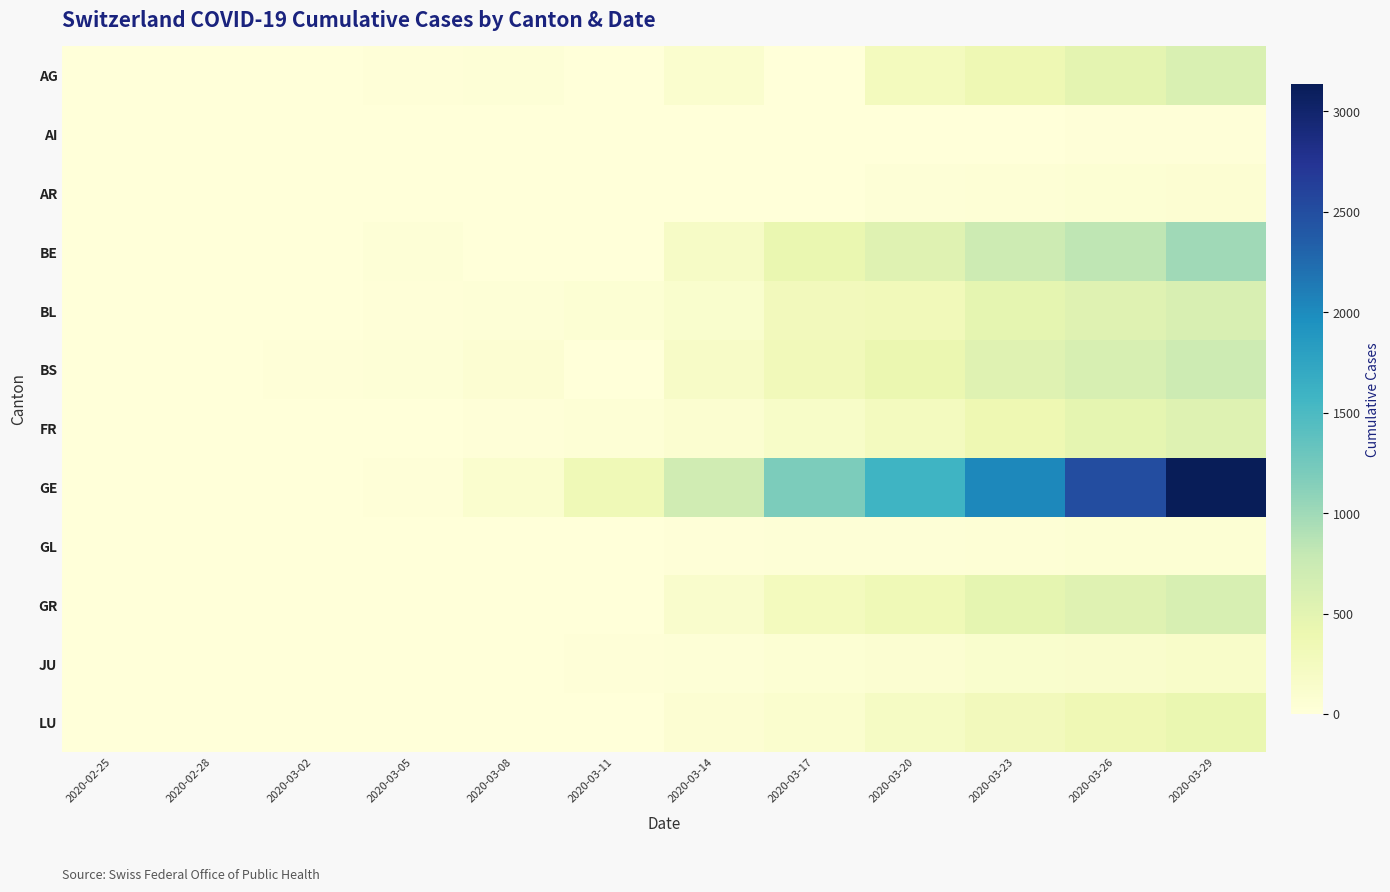

Reading right to left, extract all data points from this chart.

AG: 2020-03-29=592	2020-03-26=481	2020-03-23=364	2020-03-20=266	2020-03-17=0	2020-03-14=101	2020-03-11=0	2020-03-08=27	2020-03-05=14	2020-03-02=12	2020-02-28=6	2020-02-25=0
AI: 2020-03-29=20	2020-03-26=14	2020-03-23=12	2020-03-20=8	2020-03-17=0	2020-03-14=0	2020-03-11=0	2020-03-08=0	2020-03-05=0	2020-03-02=0	2020-02-28=0	2020-02-25=0
AR: 2020-03-29=64	2020-03-26=50	2020-03-23=44	2020-03-20=33	2020-03-17=0	2020-03-14=11	2020-03-11=0	2020-03-08=5	2020-03-05=2	2020-03-02=1	2020-02-28=0	2020-02-25=0
BE: 2020-03-29=1003	2020-03-26=826	2020-03-23=718	2020-03-20=532	2020-03-17=418	2020-03-14=193	2020-03-11=0	2020-03-08=0	2020-03-05=34	2020-03-02=4	2020-02-28=0	2020-02-25=0
BL: 2020-03-29=610	2020-03-26=539	2020-03-23=466	2020-03-20=306	2020-03-17=282	2020-03-14=116	2020-03-11=54	2020-03-08=26	2020-03-05=20	2020-03-02=2	2020-02-28=2	2020-02-25=0
BS: 2020-03-29=714	2020-03-26=617	2020-03-23=530	2020-03-20=410	2020-03-17=297	2020-03-14=181	2020-03-11=0	2020-03-08=73	2020-03-05=28	2020-03-02=15	2020-02-28=3	2020-02-25=0
FR: 2020-03-29=550	2020-03-26=477	2020-03-23=369	2020-03-20=255	2020-03-17=167	2020-03-14=86	2020-03-11=40	2020-03-08=22	2020-03-05=11	2020-03-02=0	2020-02-28=0	2020-02-25=0
GE: 2020-03-29=3137	2020-03-26=2505	2020-03-23=2033	2020-03-20=1582	2020-03-17=1194	2020-03-14=692	2020-03-11=340	2020-03-08=109	2020-03-05=17	2020-03-02=10	2020-02-28=4	2020-02-25=0
GL: 2020-03-29=58	2020-03-26=51	2020-03-23=47	2020-03-20=33	2020-03-17=25	2020-03-14=14	2020-03-11=10	2020-03-08=3	2020-03-05=0	2020-03-02=0	2020-02-28=0	2020-02-25=0
GR: 2020-03-29=622	2020-03-26=535	2020-03-23=474	2020-03-20=343	2020-03-17=258	2020-03-14=128	2020-03-11=0	2020-03-08=0	2020-03-05=0	2020-03-02=0	2020-02-28=0	2020-02-25=0
JU: 2020-03-29=149	2020-03-26=128	2020-03-23=114	2020-03-20=82	2020-03-17=54	2020-03-14=32	2020-03-11=19	2020-03-08=12	2020-03-05=4	2020-03-02=1	2020-02-28=1	2020-02-25=0
LU: 2020-03-29=422	2020-03-26=351	2020-03-23=287	2020-03-20=205	2020-03-17=109	2020-03-14=65	2020-03-11=0	2020-03-08=0	2020-03-05=0	2020-03-02=0	2020-02-28=0	2020-02-25=0